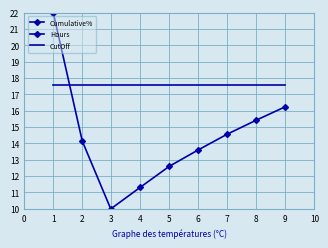

Which series has the widest spread of values?

Hours